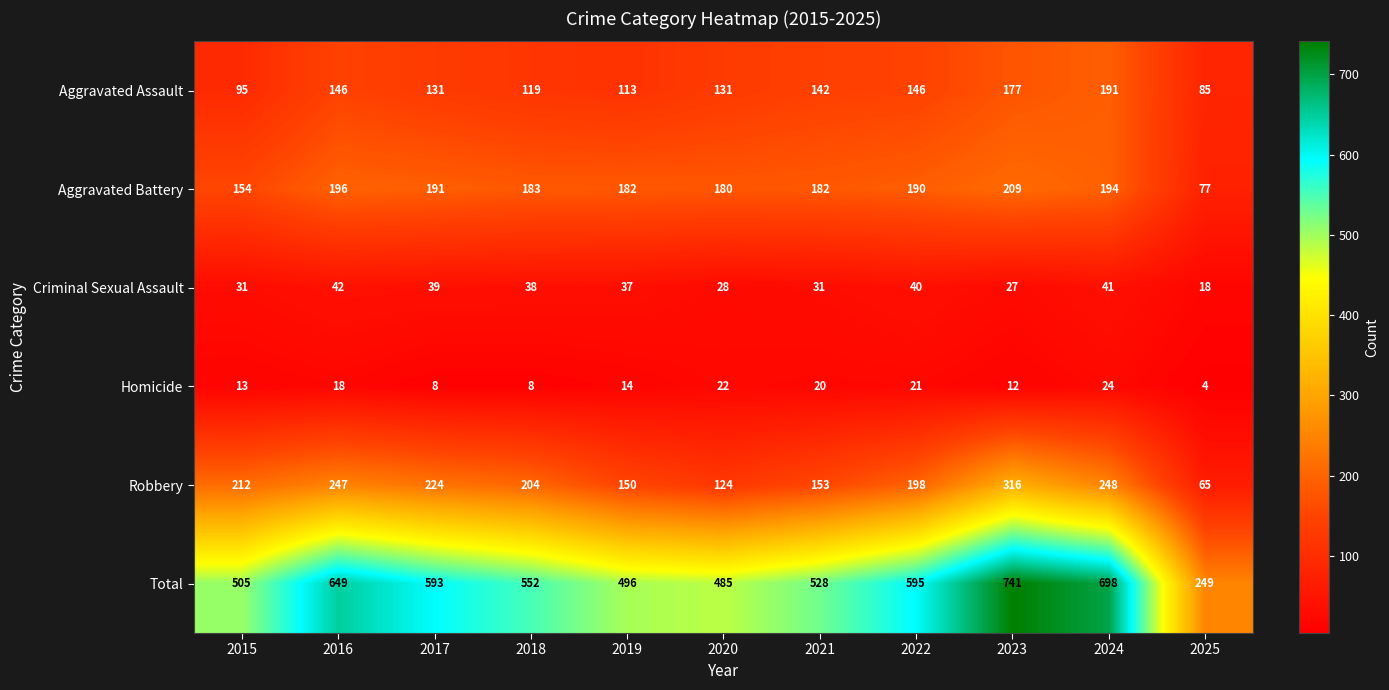

The value of Robbery at 2021 is 255. True or false?

False